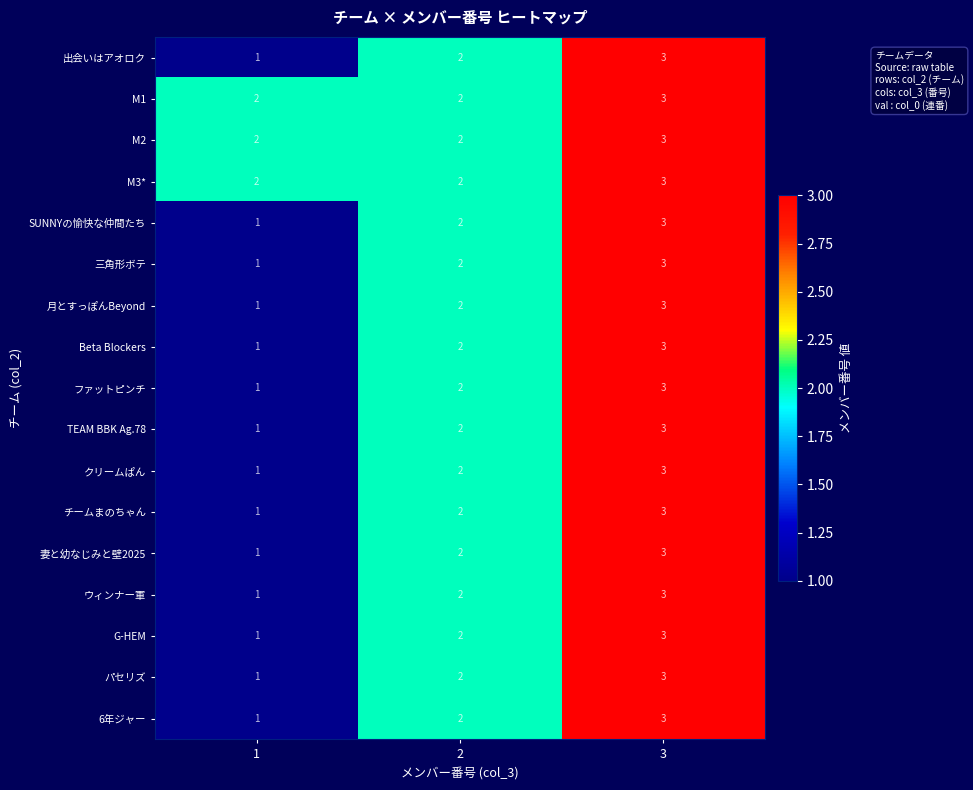

What is the greatest value displayed?

3